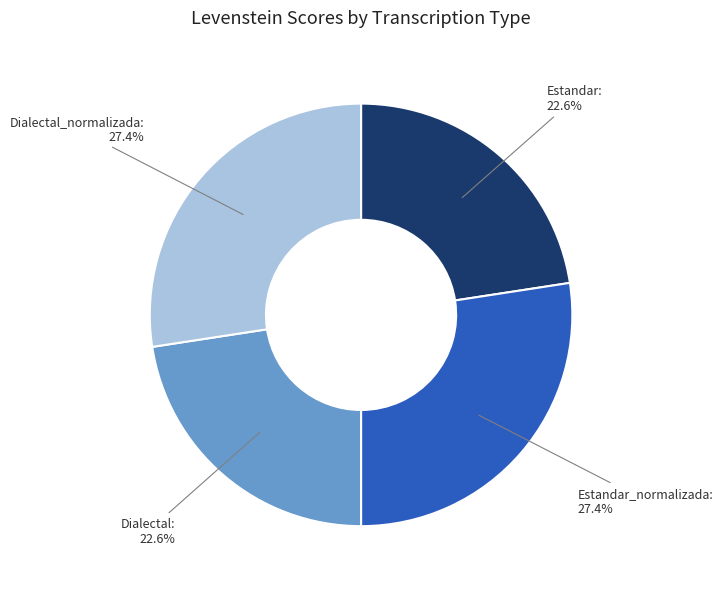

Does any single category account for the majority?

No